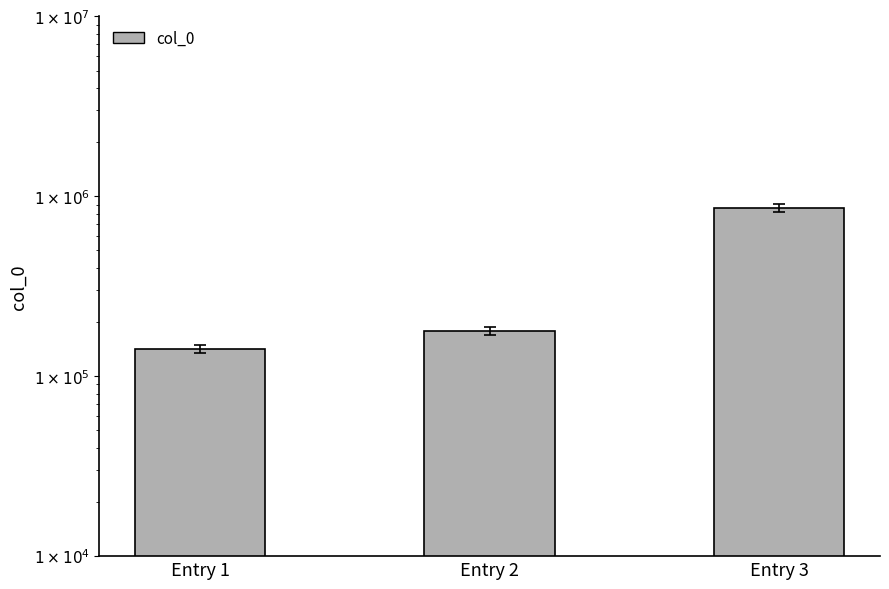

What is the change in value from Entry 2 to Entry 3?

+685594